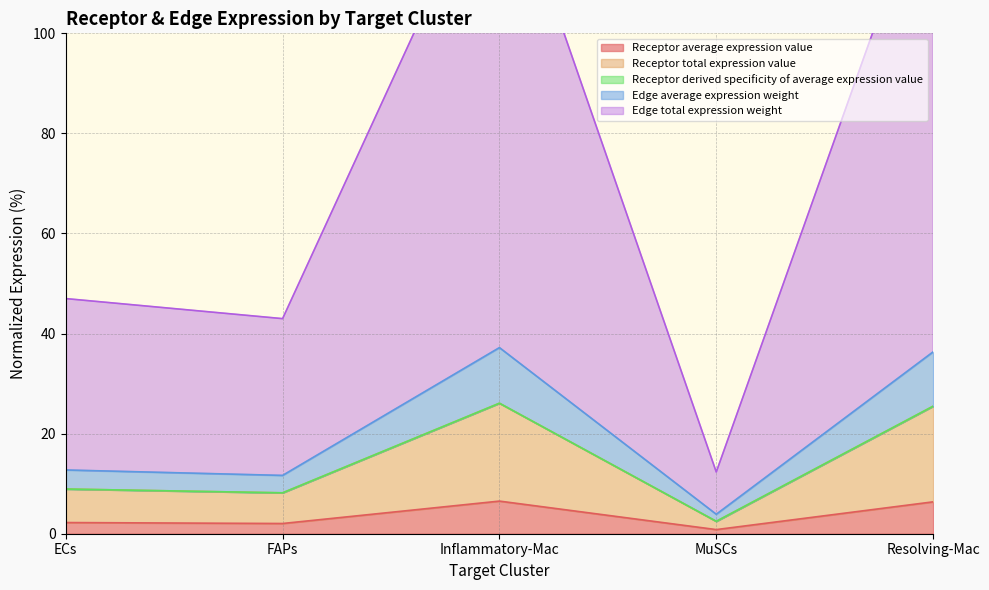

True or false: Edge average expression weight and Receptor total expression value intersect in this chart.

False